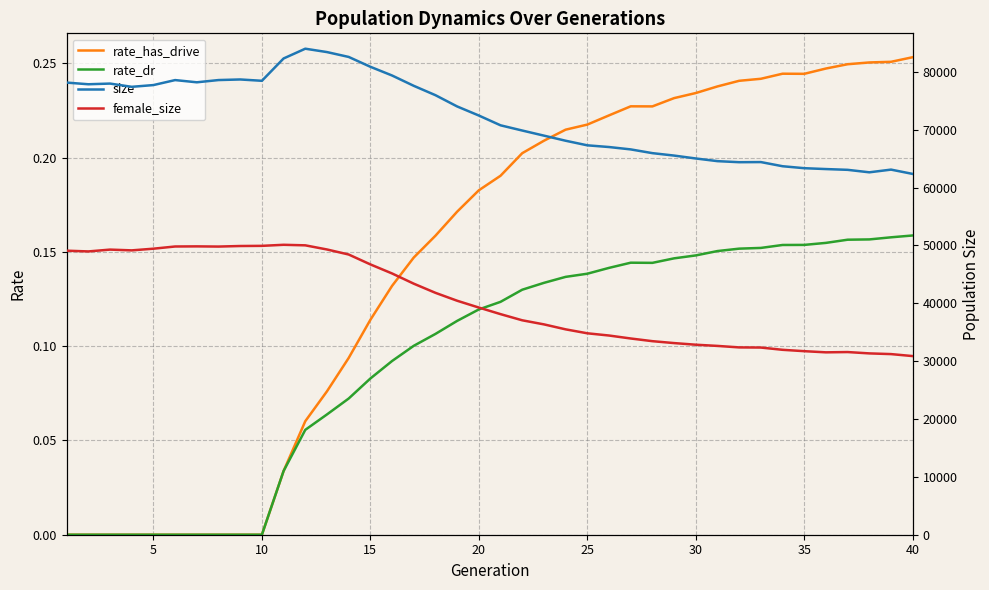

Is it true that rate_dr equals 0.0 at 5?

True